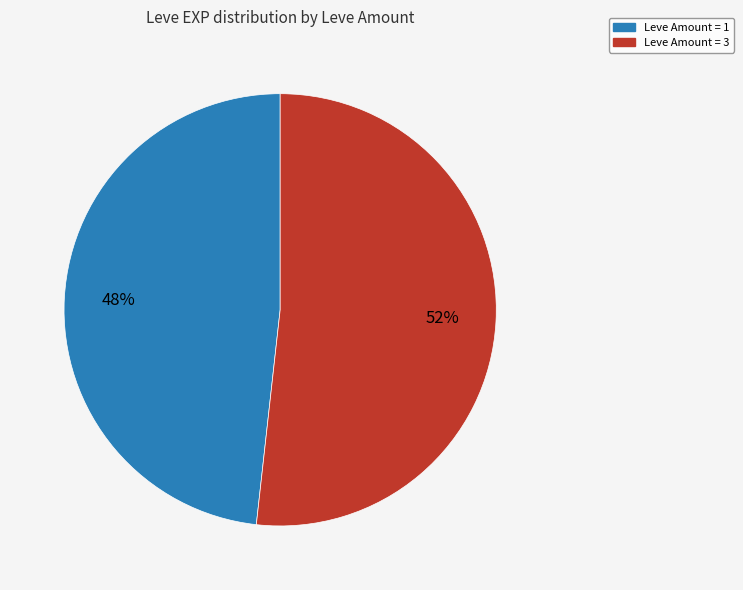

To the nearest percent, what percentage of the pie is Leve Amount = 1?

48%